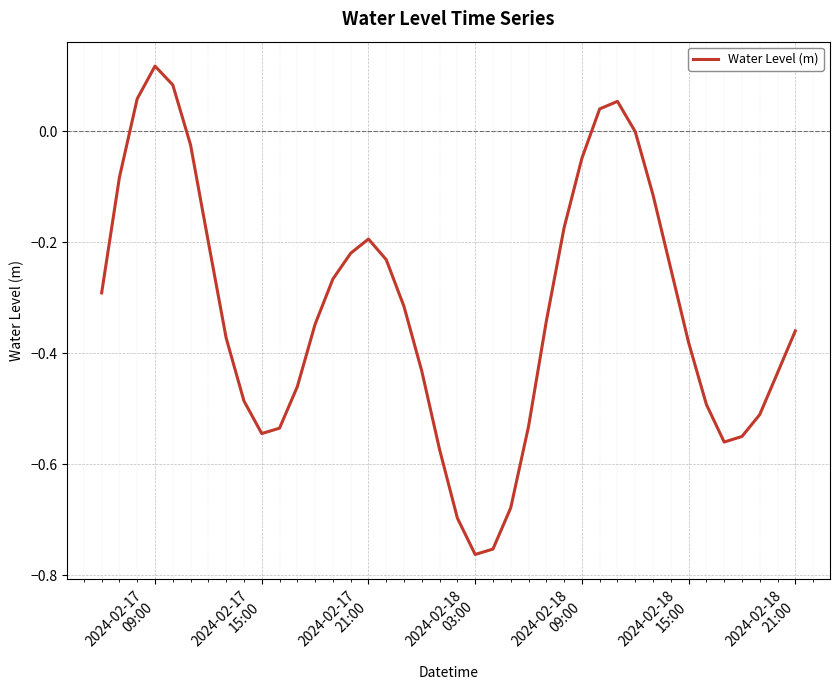

Reading right to left, what are all the values shown in this chart?

-0.4	-0.4	-0.5	-0.6	-0.6	-0.5	-0.4	-0.2	-0.1	-0.0	0.1	0.0	-0.0	-0.2	-0.3	-0.5	-0.7	-0.8	-0.8	-0.7	-0.6	-0.4	-0.3	-0.2	-0.2	-0.2	-0.3	-0.3	-0.5	-0.5	-0.5	-0.5	-0.4	-0.2	-0.0	0.1	0.1	0.1	-0.1	-0.3